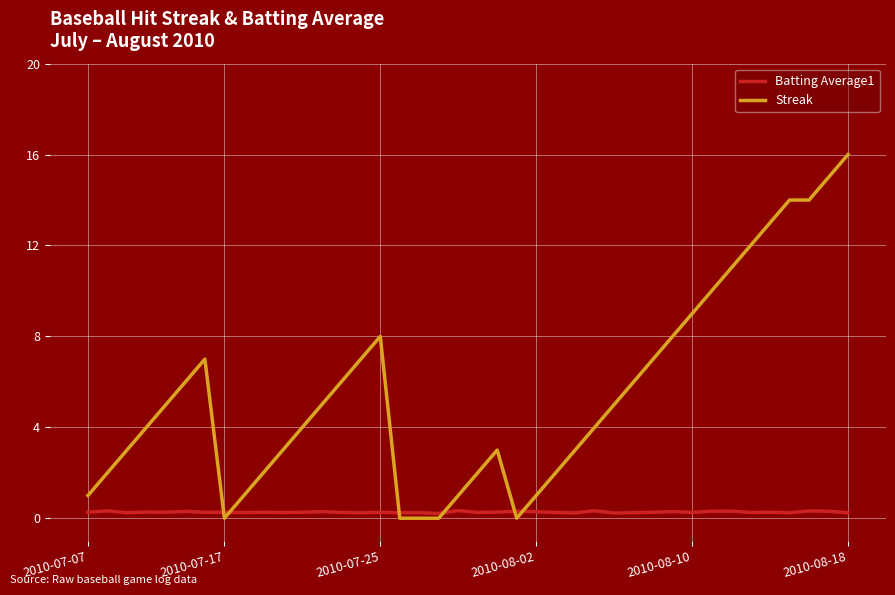

How many Batting Average1 values are between 0 and 1?

40